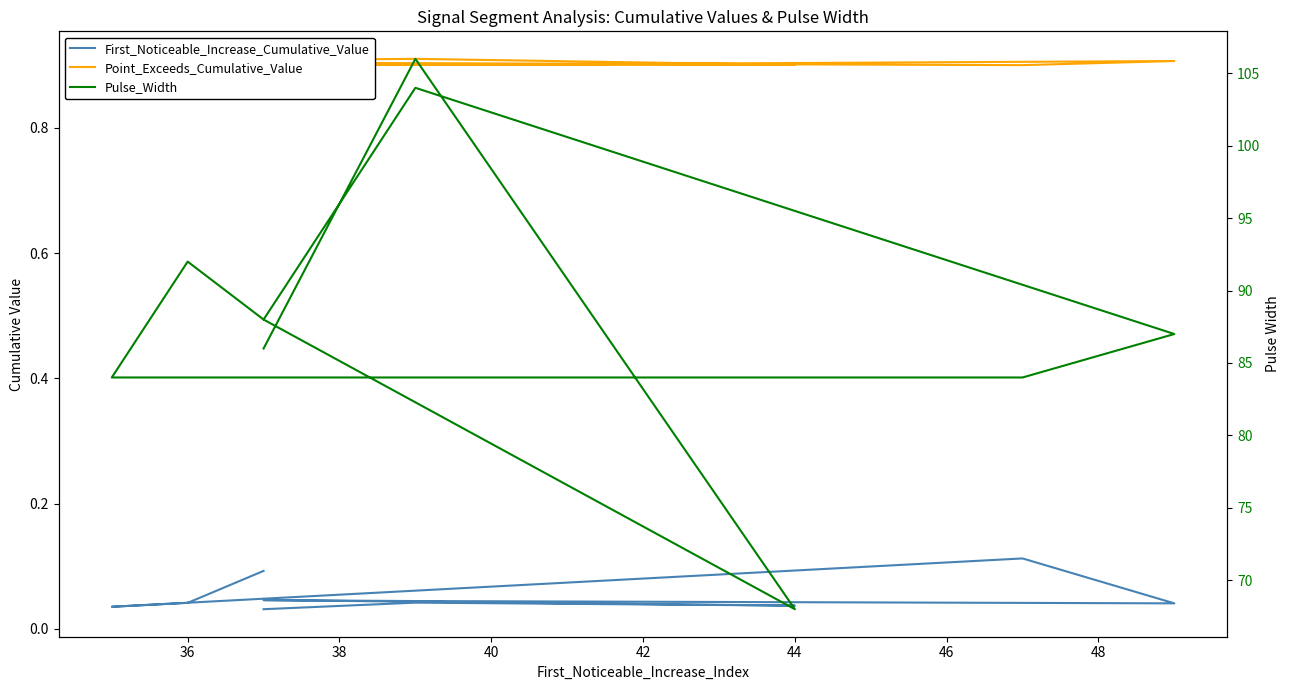

True or false: Point_Exceeds_Cumulative_Value has more than 1 points higher than both neighbors.

True